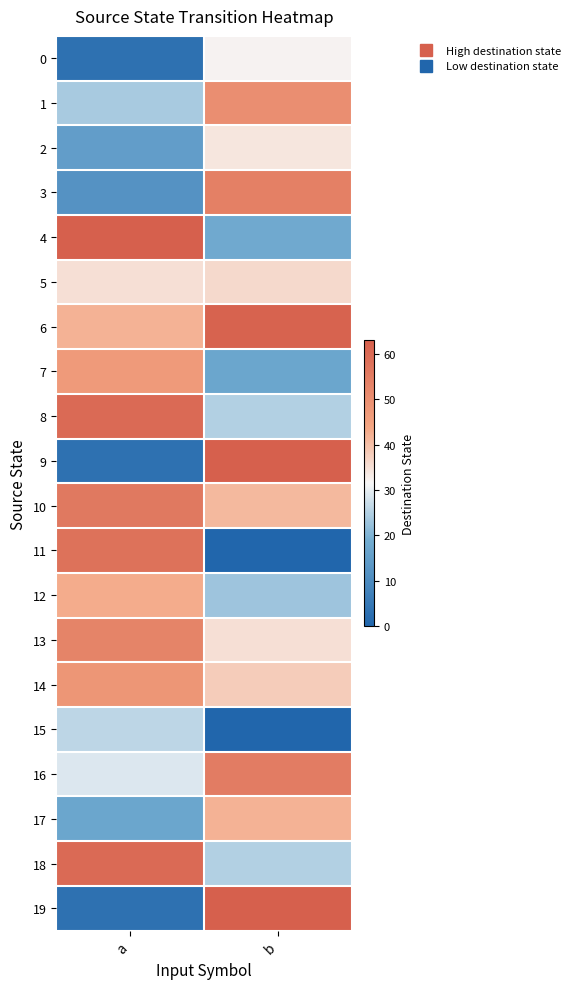

How many categories are shown in the chart?

2